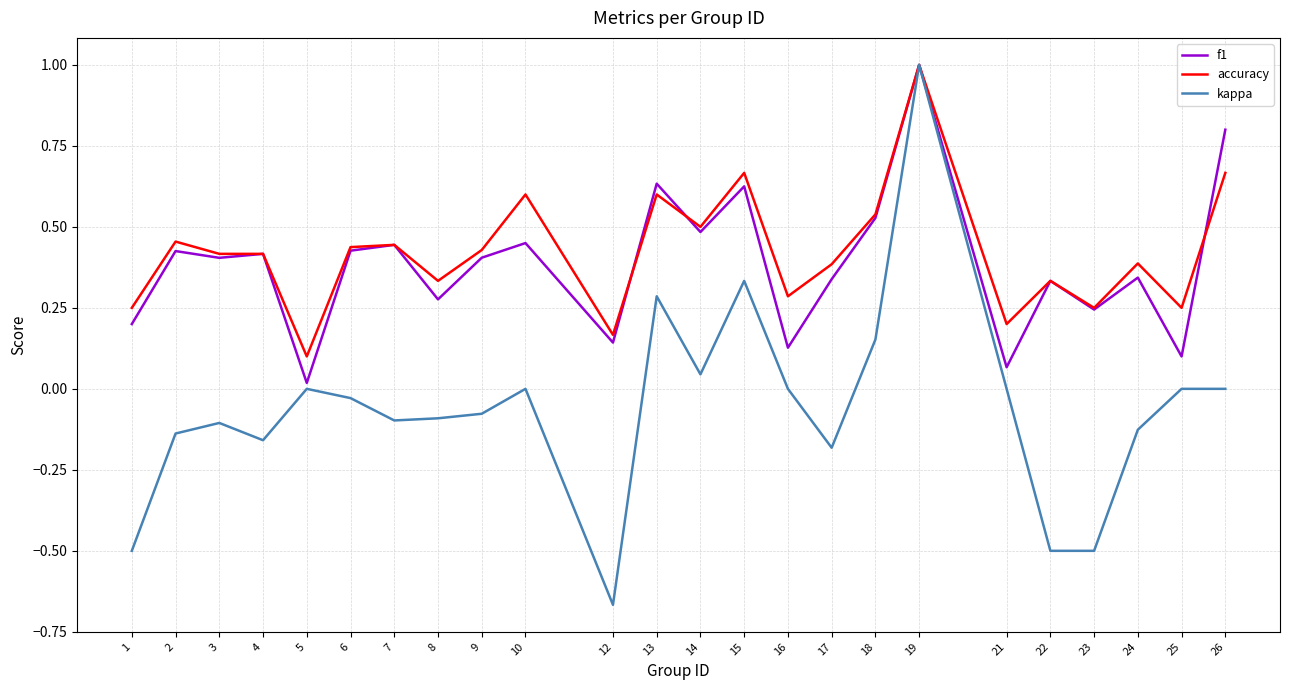

Which series has the widest spread of values?

kappa